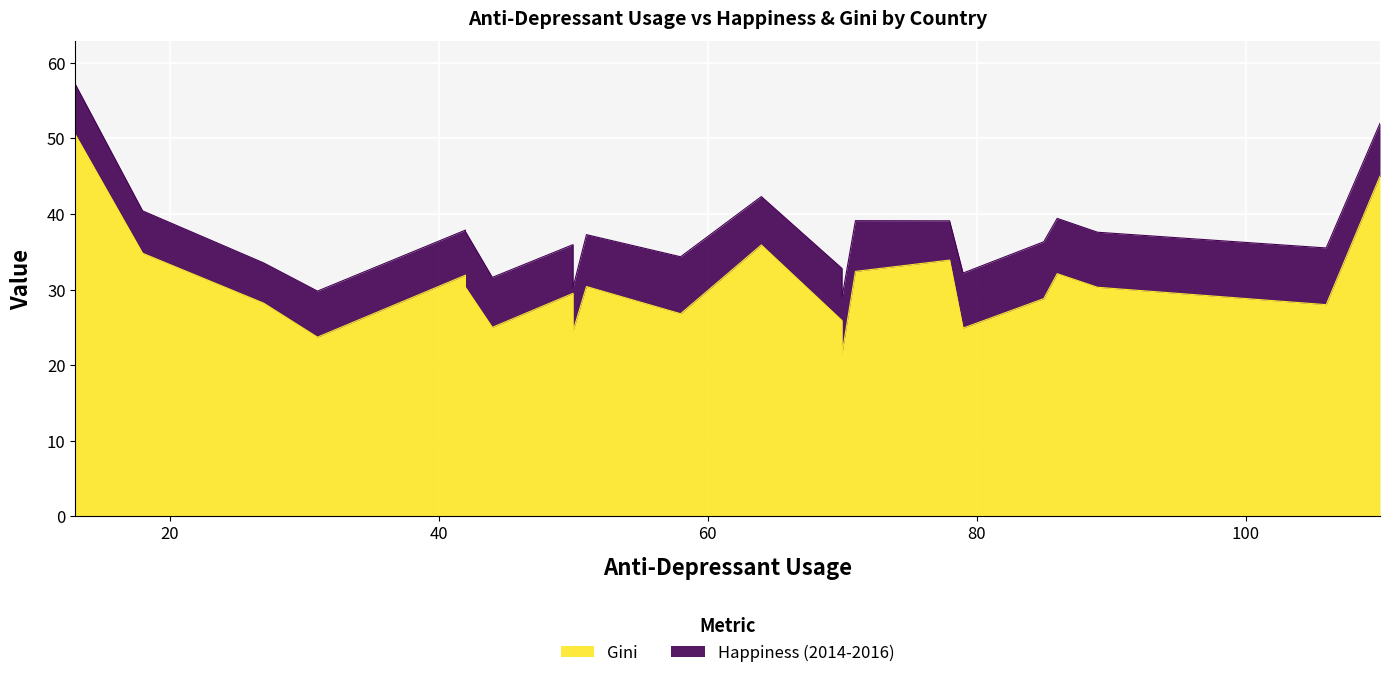

What is the label of the 20th point from the right?

Slovak Republic